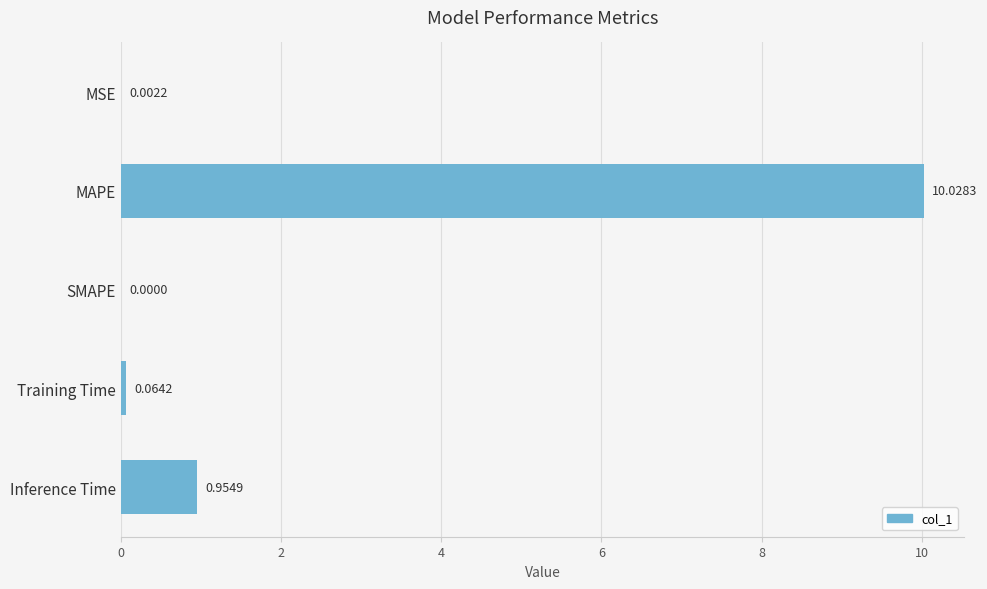

At which label is the value closest to 5?

Inference Time